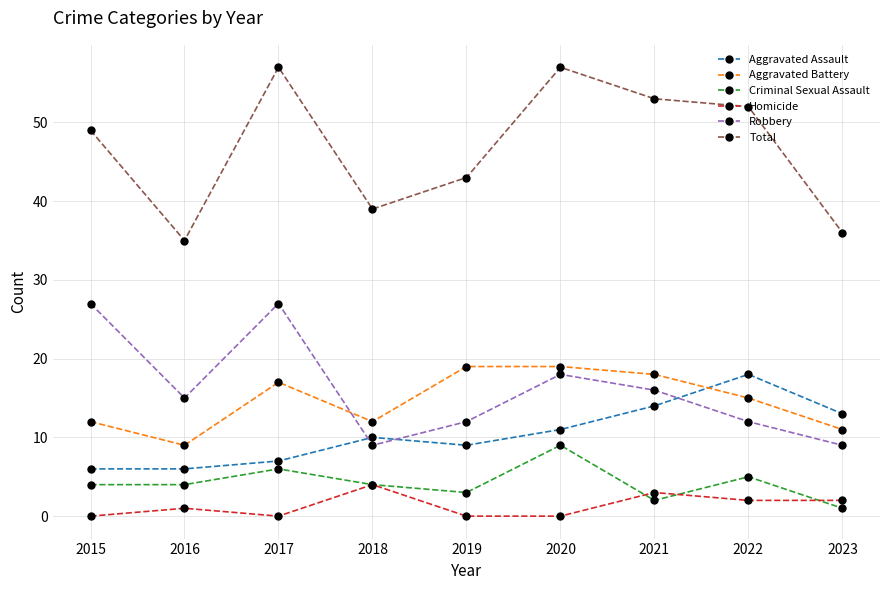

Is the value of Criminal Sexual Assault at 2020 greater than the value of Robbery at 2020?

No